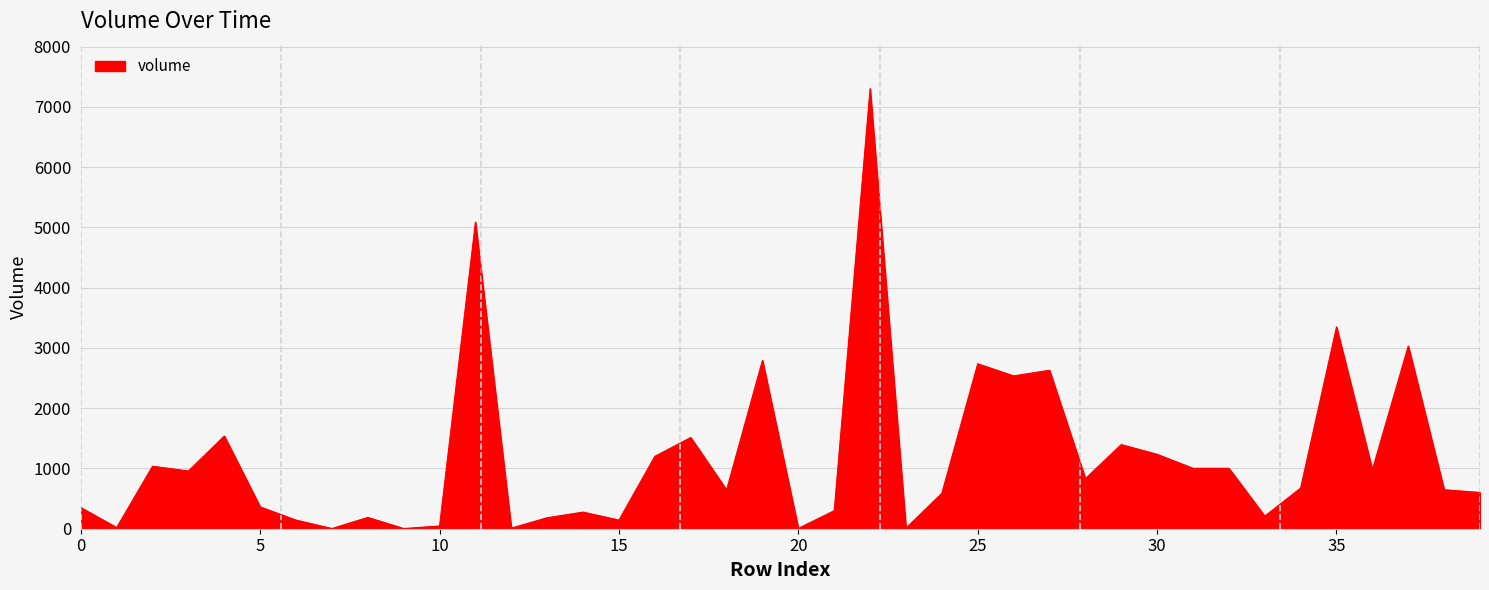

What is the difference between the maximum and minimum values?

7297.7